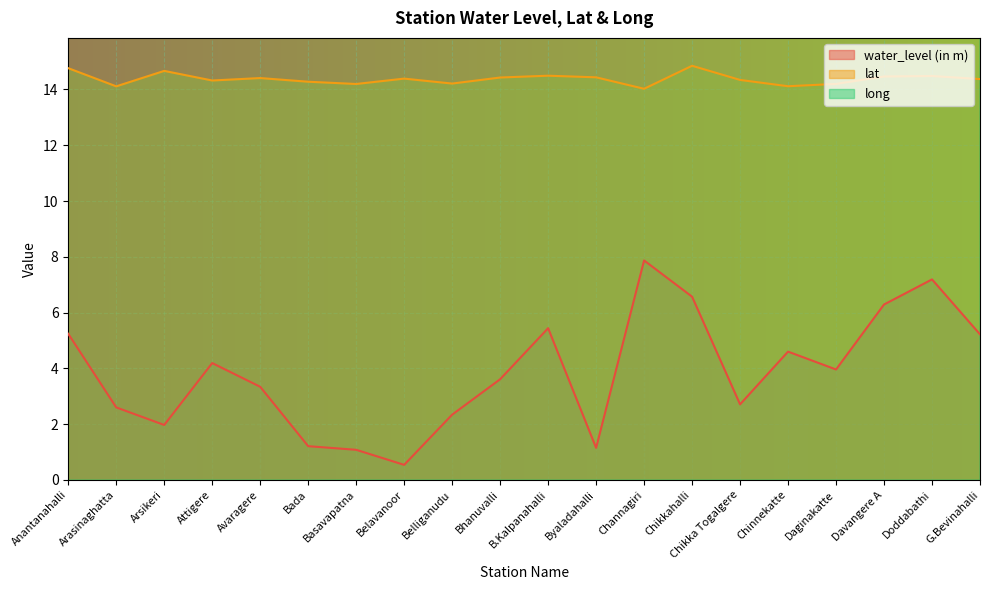

Where is water_level (in m) nearest to the value 4?

Daginakatte